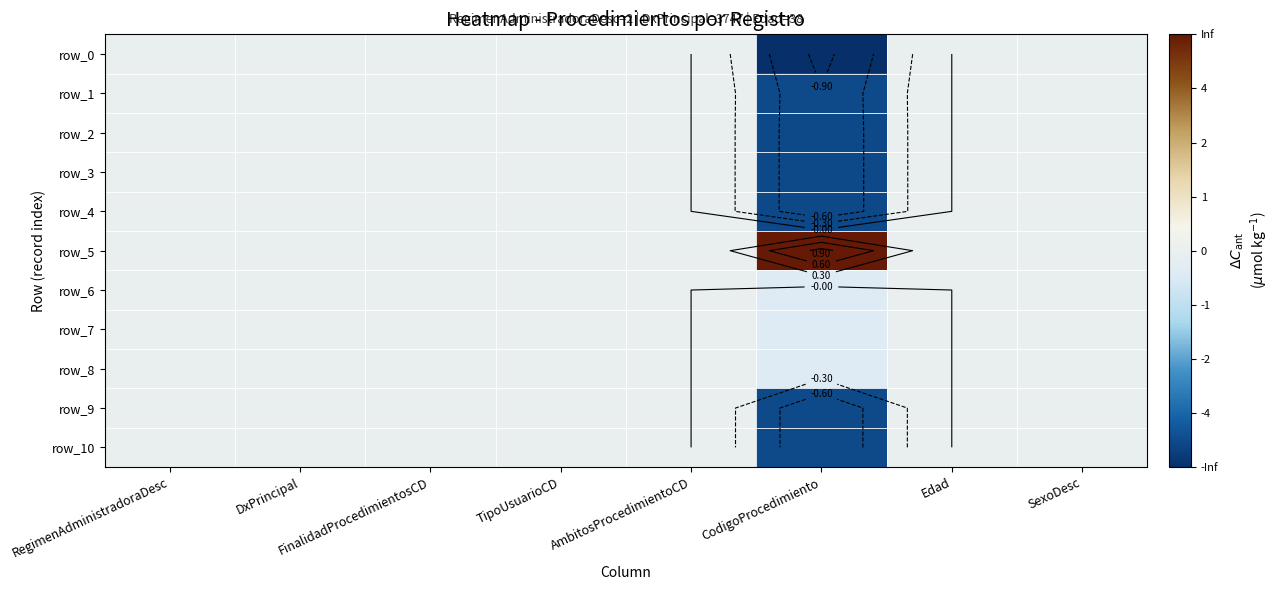

Between Edad and SexoDesc, which is larger?

Edad